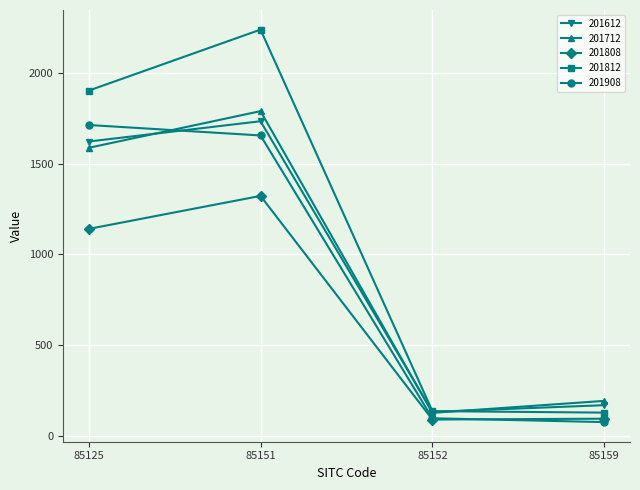

Which category has the highest value across all series?

85151